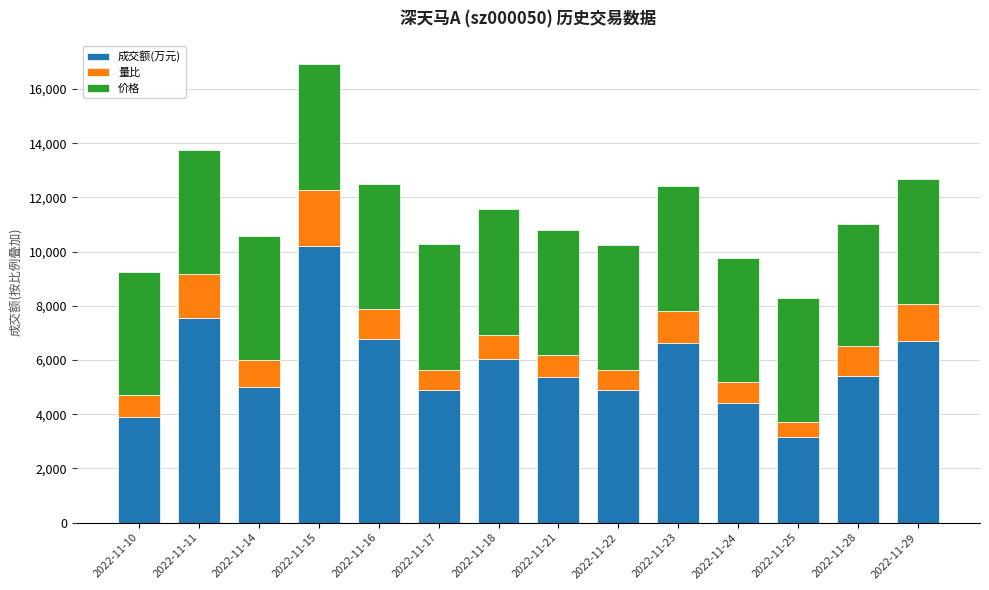

The value of 成交额(万元) at 2022-11-28 is 2867. True or false?

False